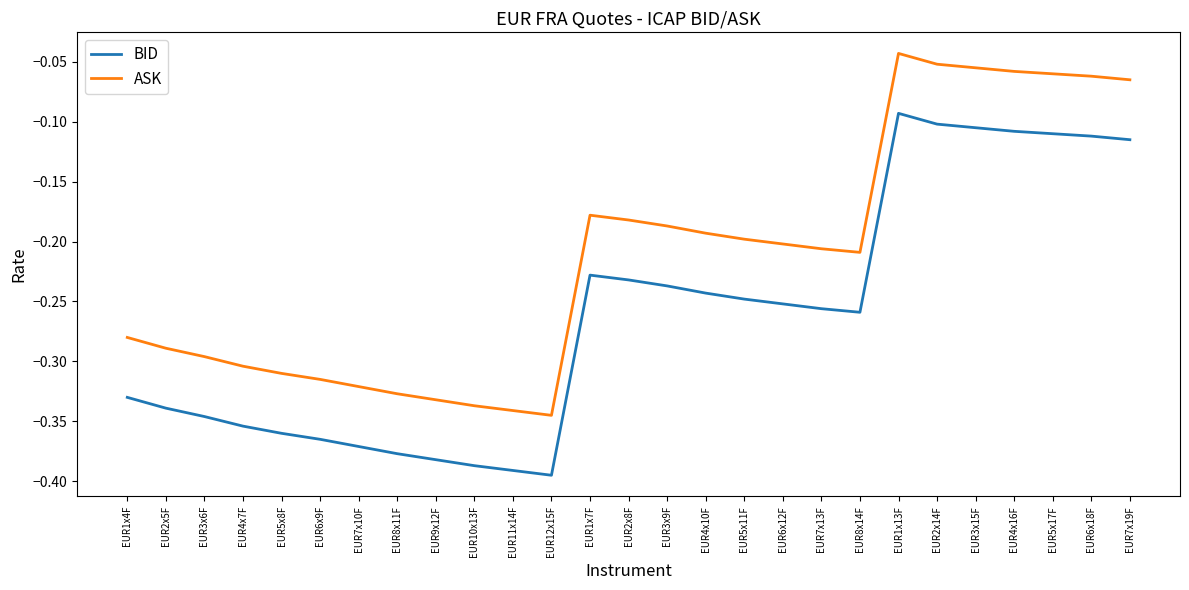

The value of BID at EUR8x11F is -0.6. True or false?

False